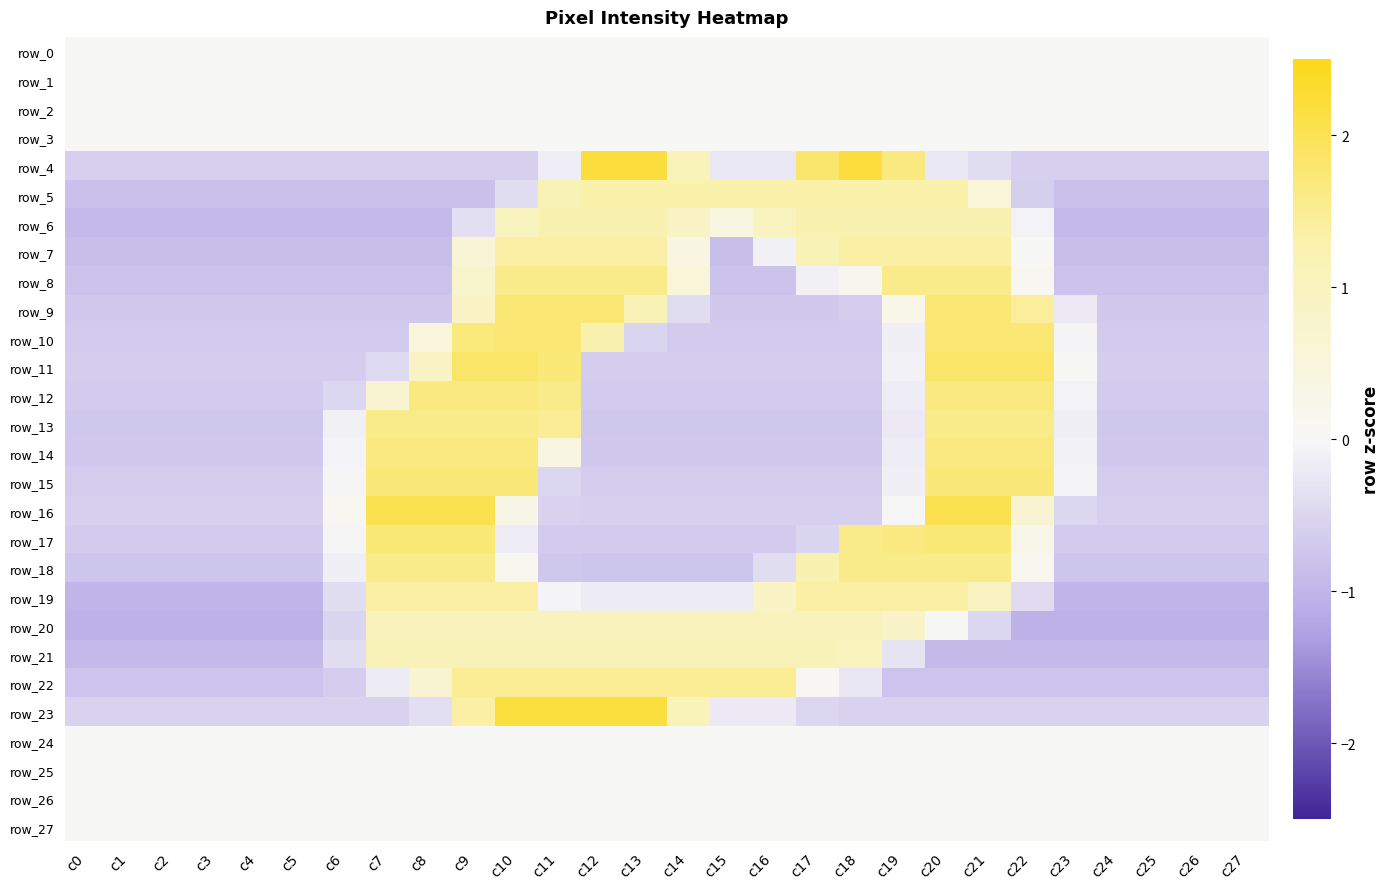

What is the sum of the row_11 values at c9 and c20?

3.7